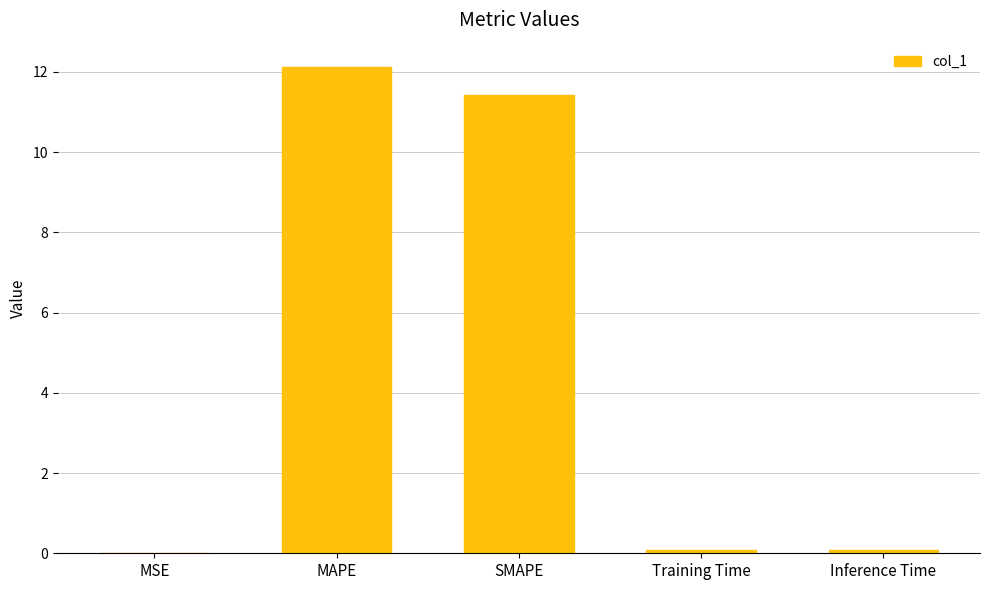

Read the value at SMAPE.

11.4